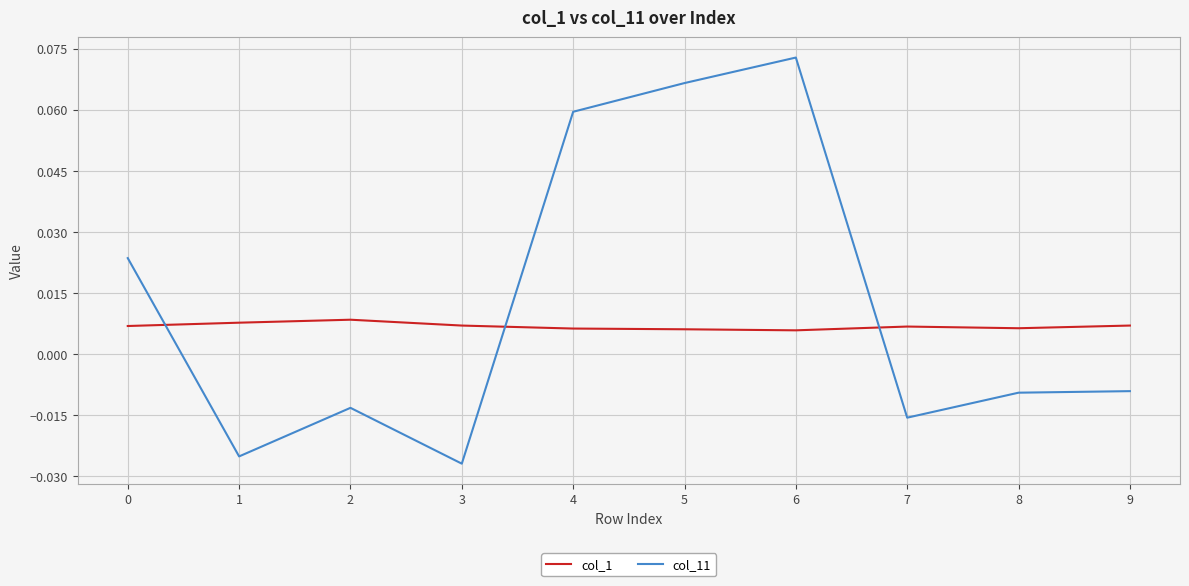

At how many categories does at least one series exceed 0?

10